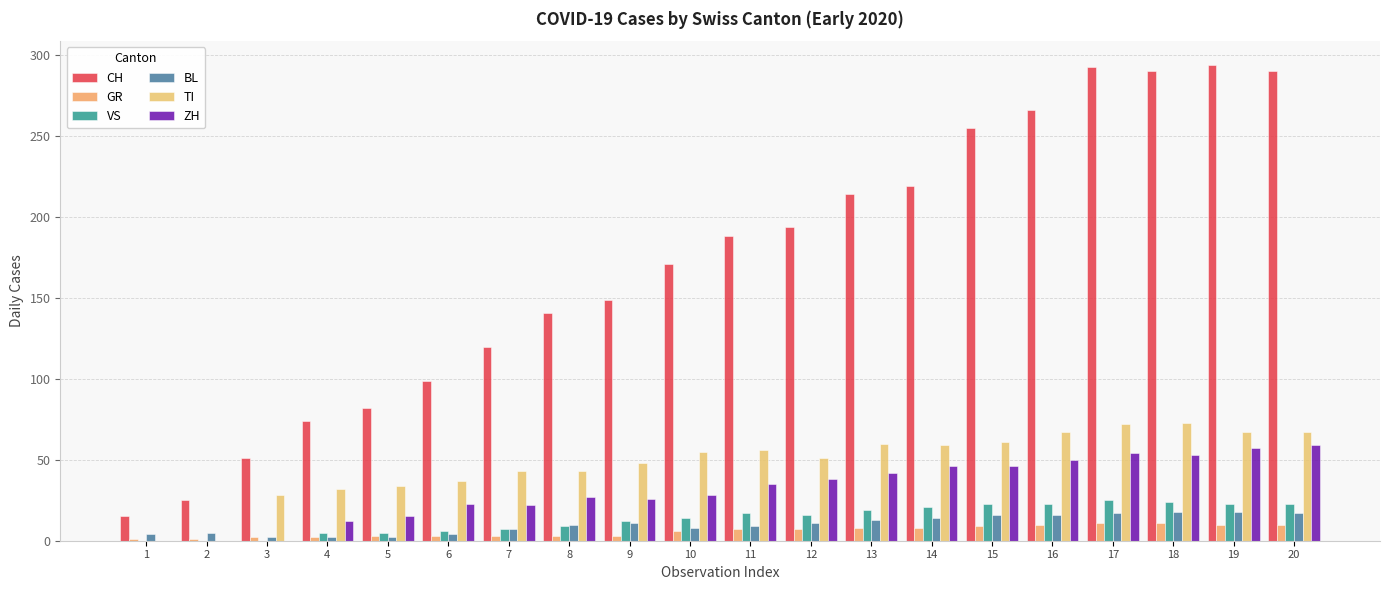

Does the chart contain stacked bars?

No